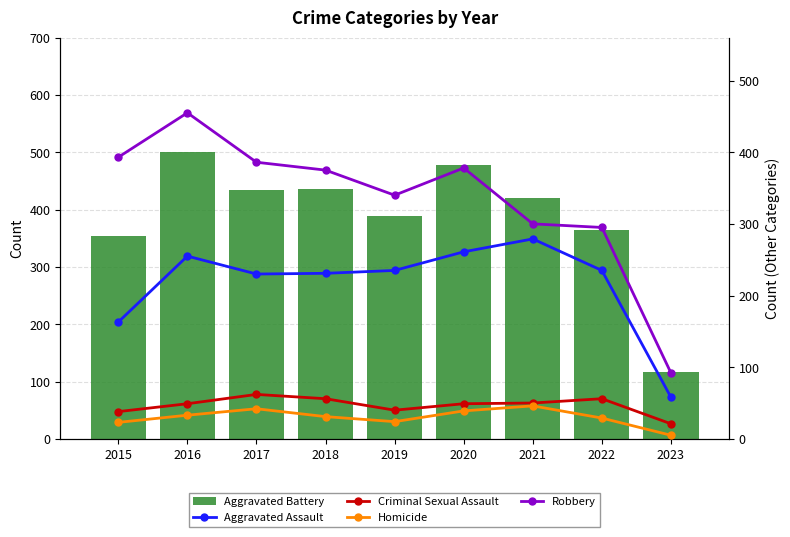

What is the value of the Robbery bar at the 9th from the left?

92